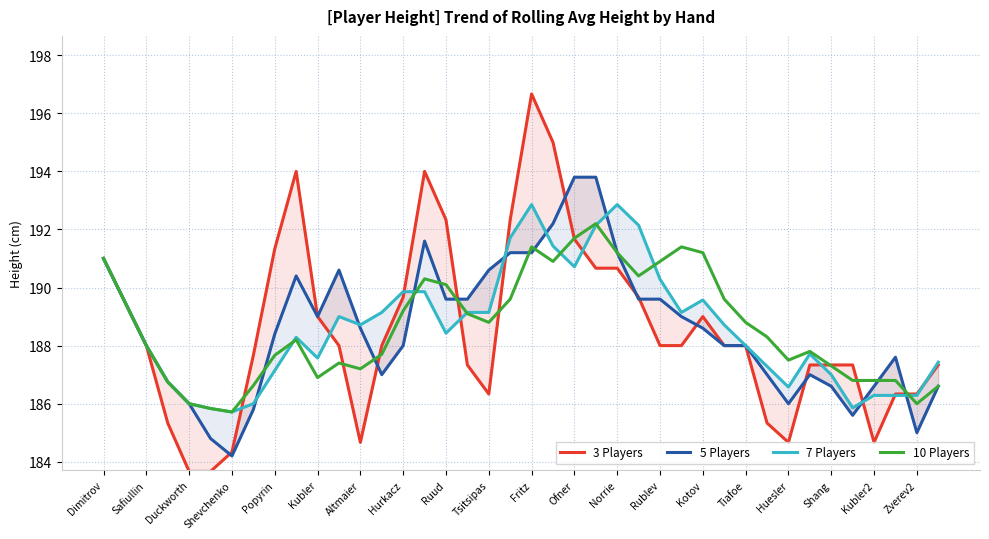

Is it true that 10 Players equals 246.2 at Huesler?

False